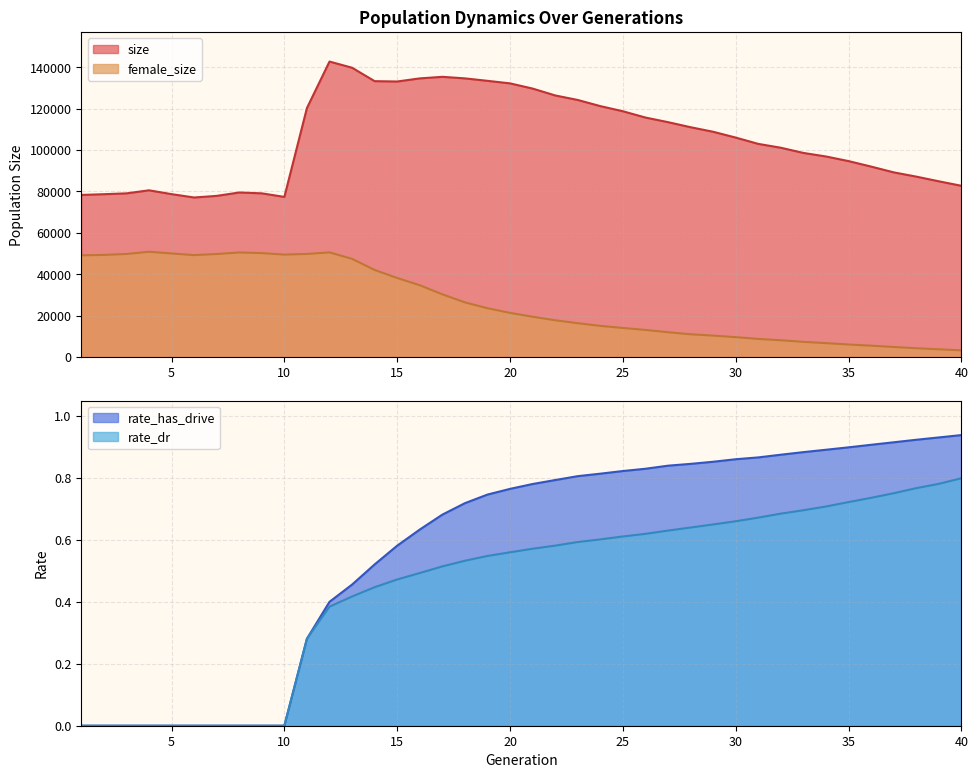

Which category has the lowest value across all series?

1